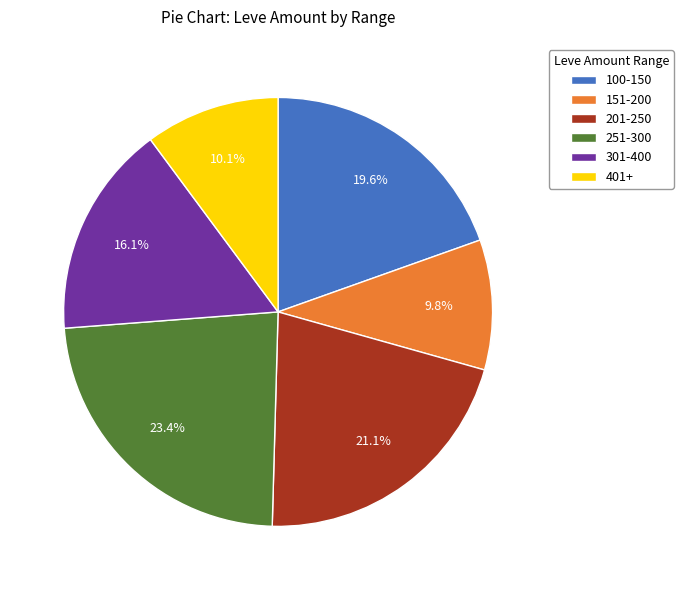

What portion of the pie excludes 201-250?

78.9%